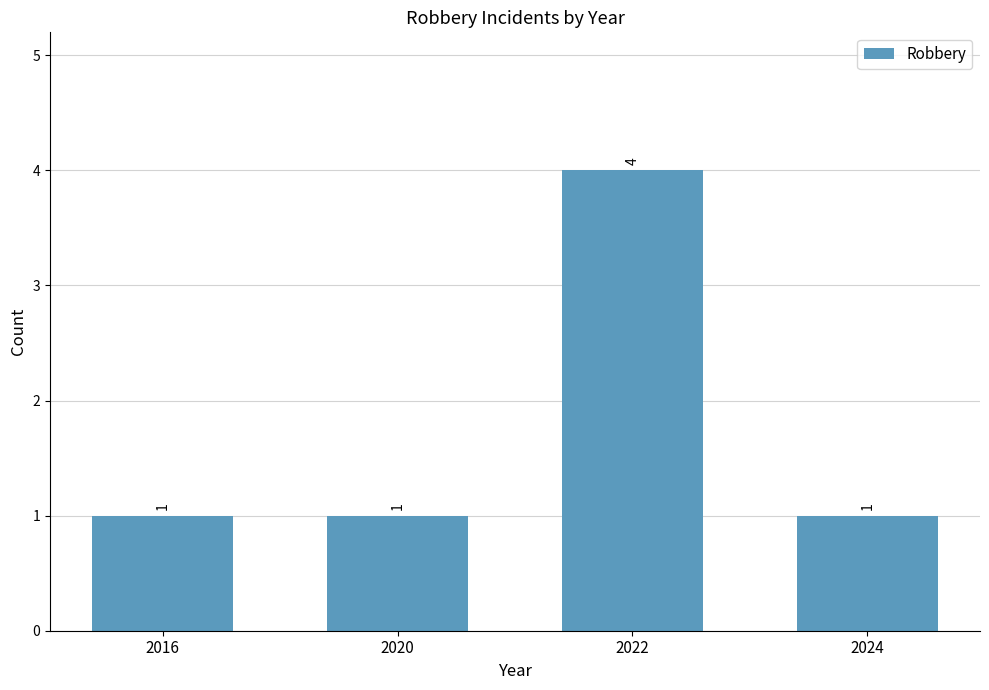

What is the sum of all values?

7